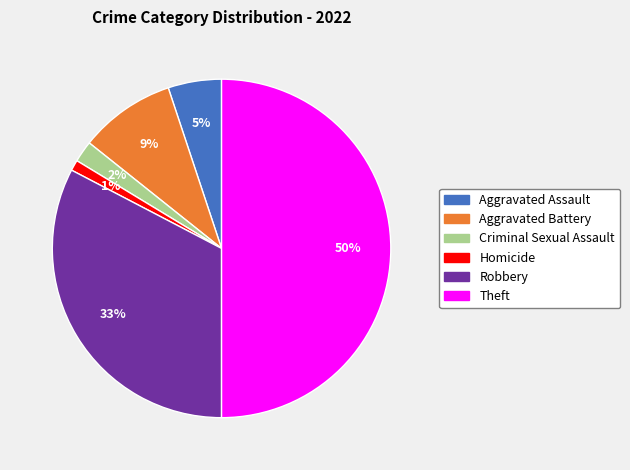

True or false: Aggravated Battery accounts for 9% of the total.

True